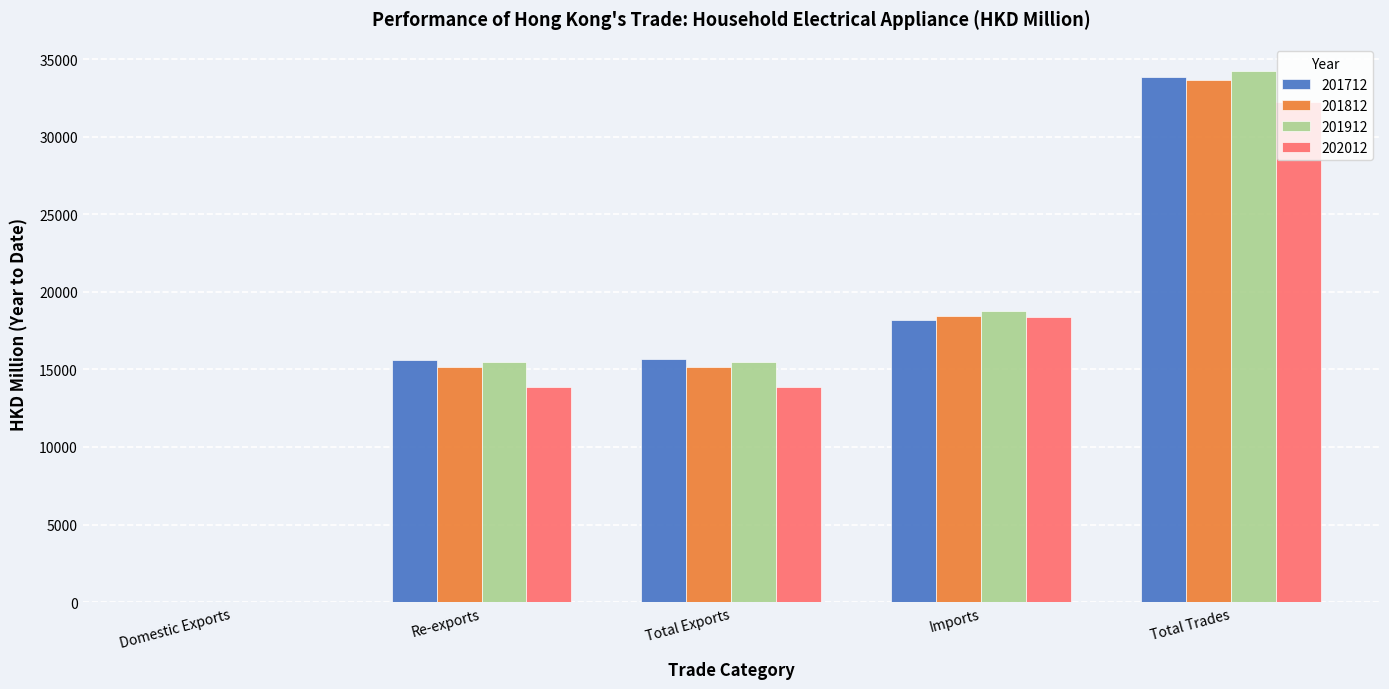

Is it true that 201712 equals 6789.2 at Total Exports?

False